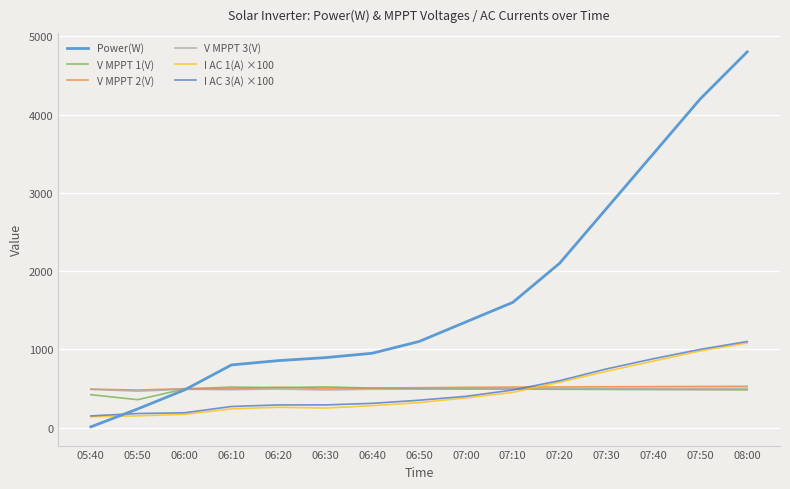

Is it true that Power(W) equals 1350.0 at 07:00?

True